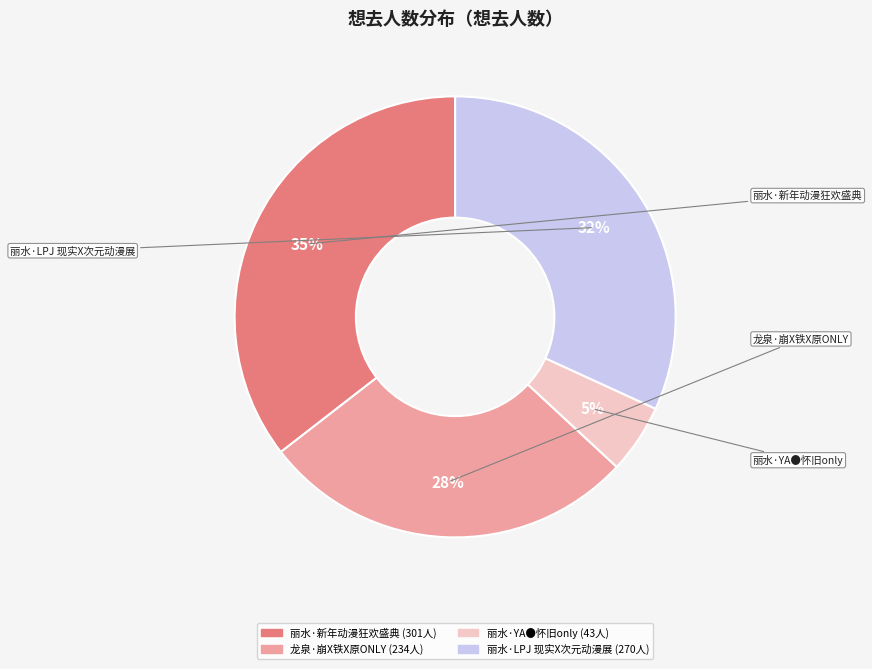

What percentage is the 丽水·新年动漫狂欢盛典 slice, to the nearest percent?

35%